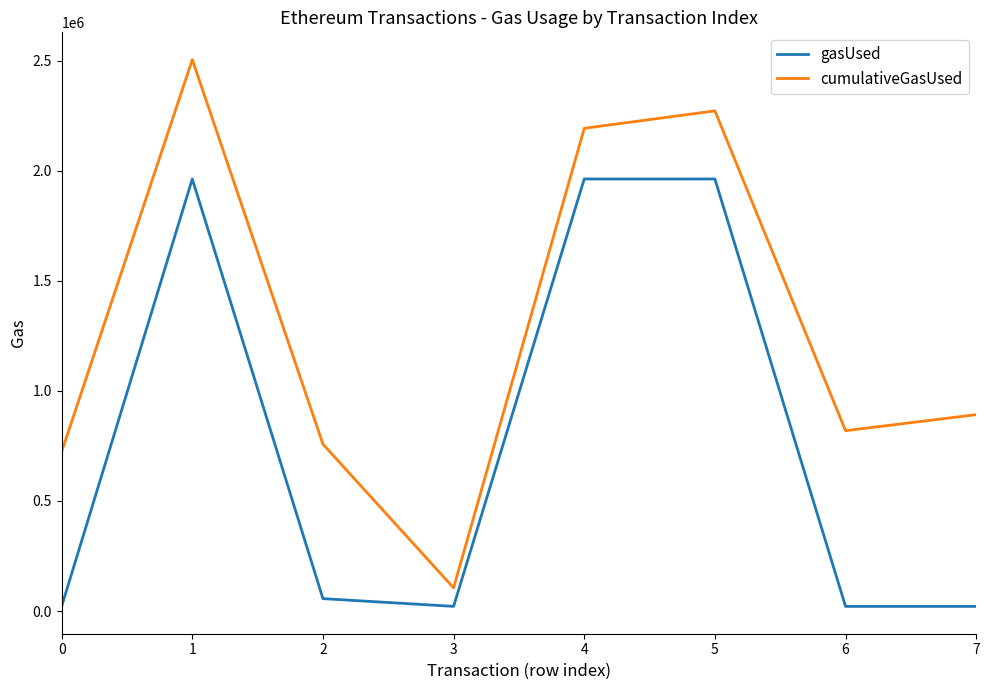

Is the value of gasUsed at 4 greater than the value of cumulativeGasUsed at 4?

No